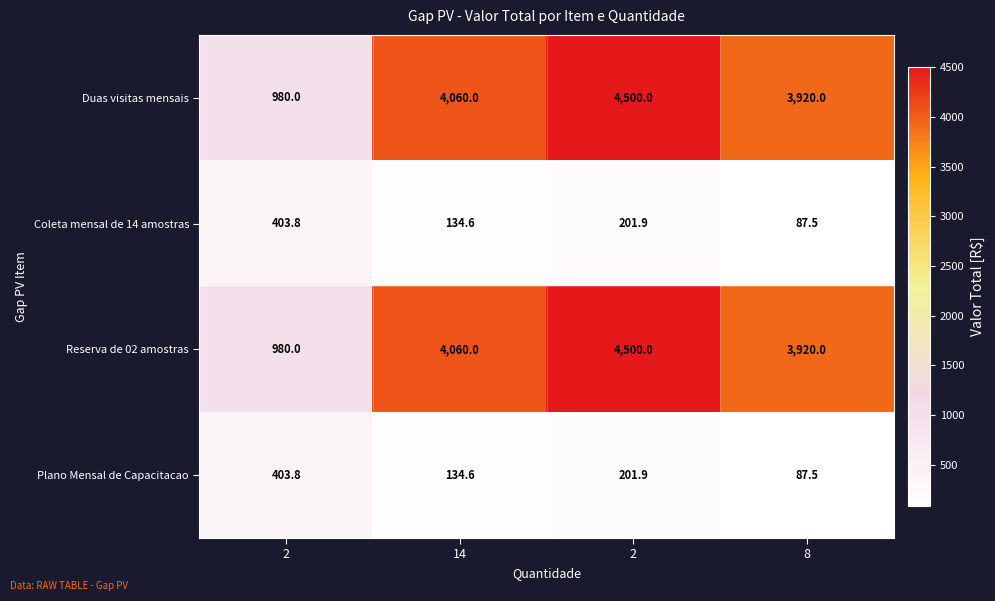

How many data points in Plano Mensal de Capacitacao are above 201?

2